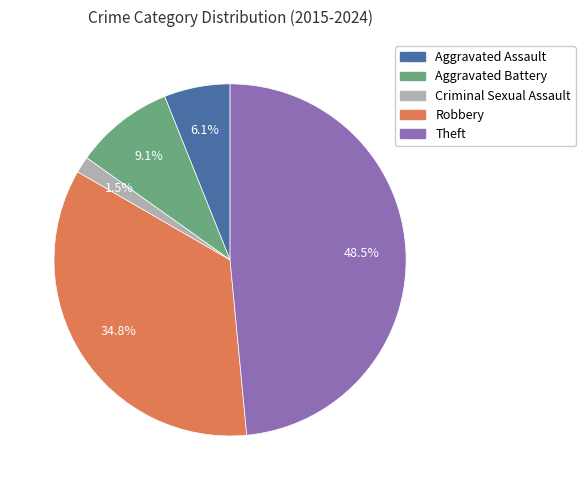

What is the total percentage of Robbery and Aggravated Battery?

43.9%